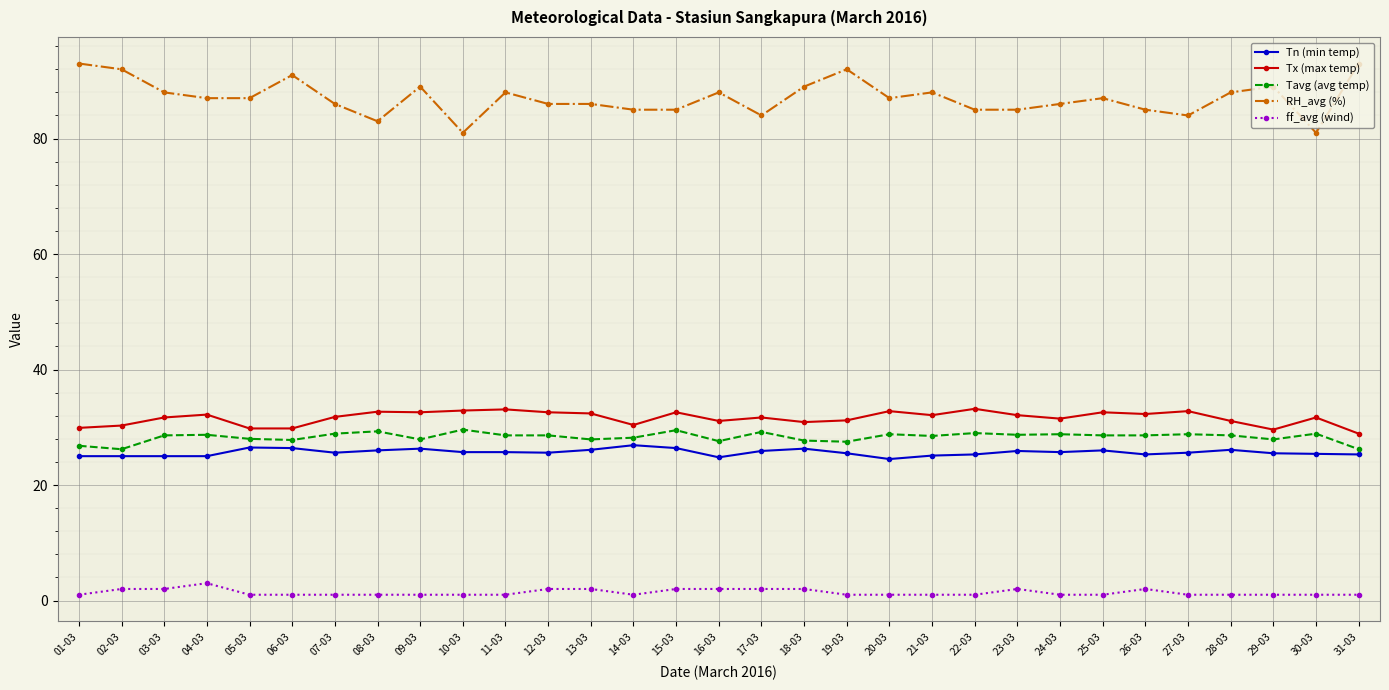

How many lines are shown in the chart?

5